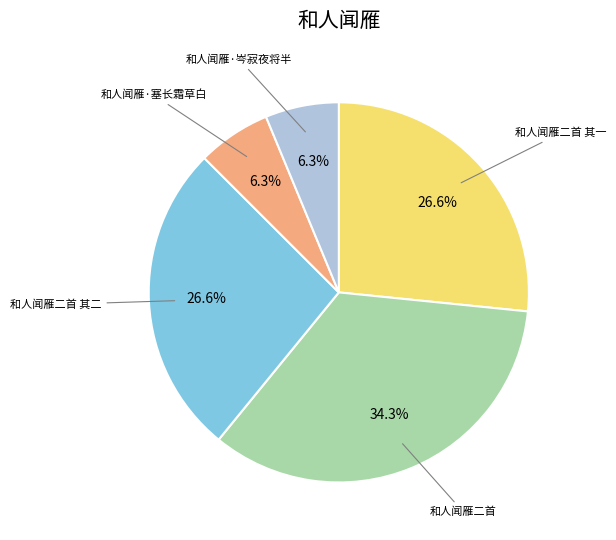

Is there any slice that represents more than half of the pie?

No